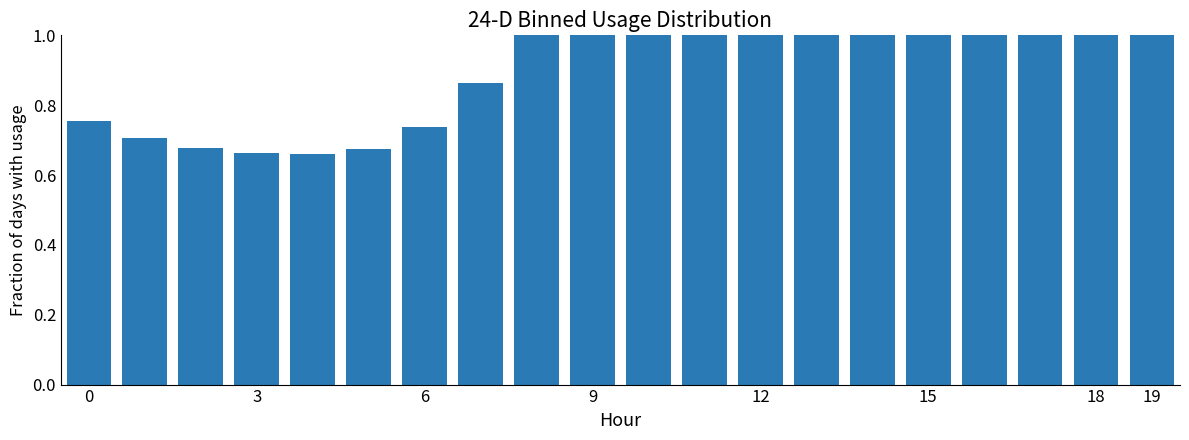

What is the greatest value displayed?

1.0